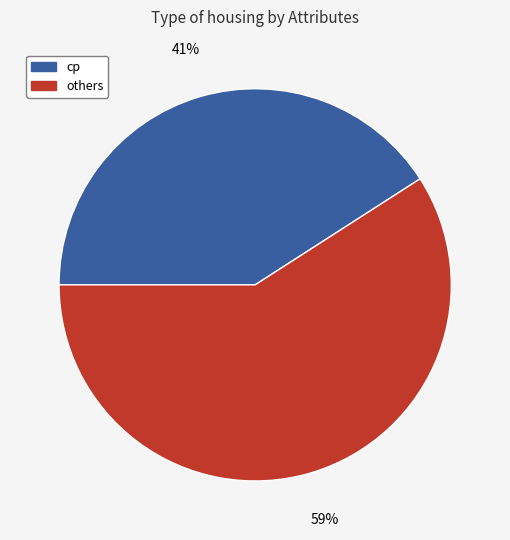

To the nearest percent, what is the difference between the largest and smallest slice percentages?

18%